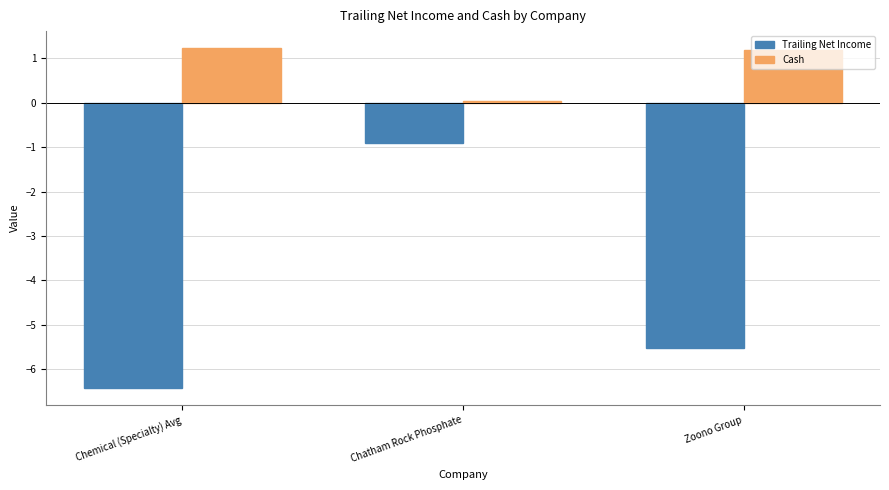

Are the bars grouped side by side (vs. stacked)?

Yes